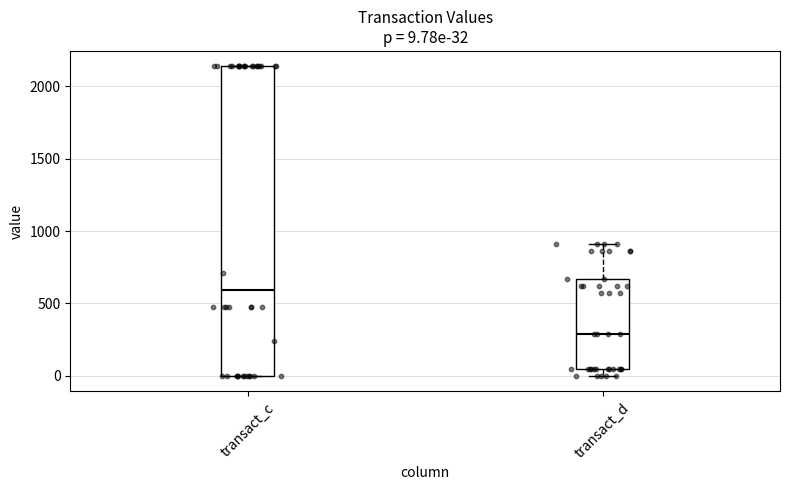

Comparing the boxes themselves (not the whiskers), which one is the tallest?

transact_c